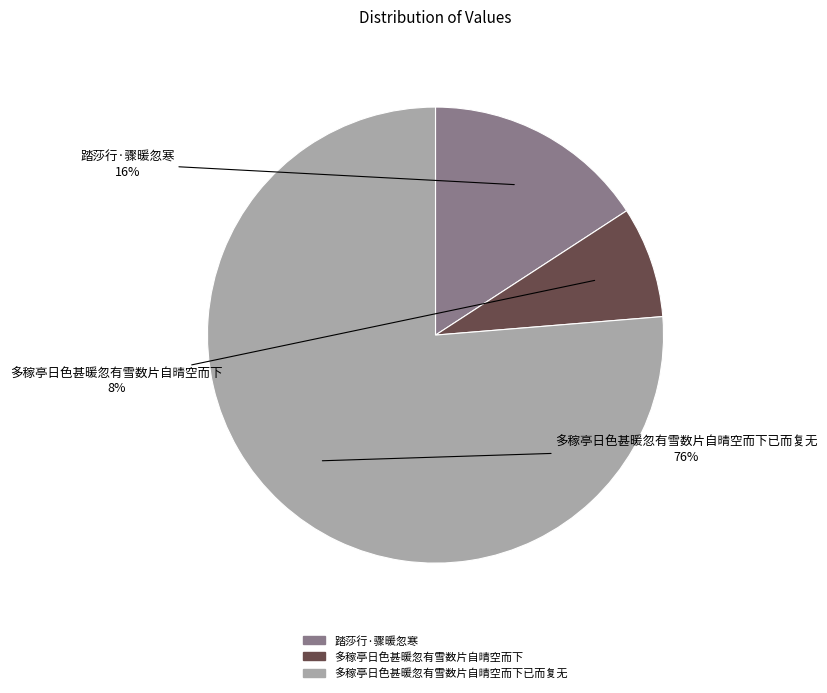

How many segments does this pie chart have?

3